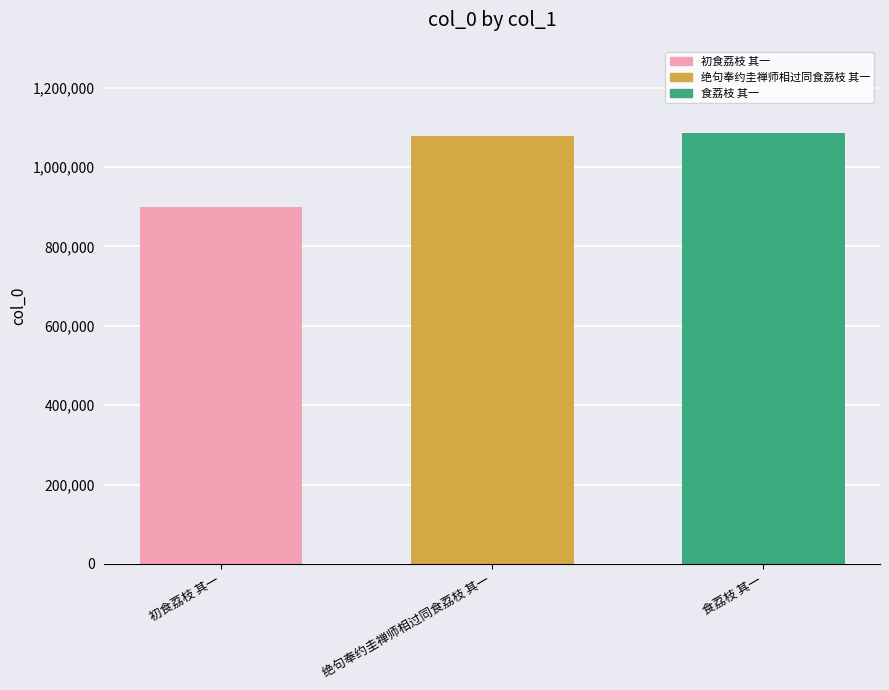

Reading left to right, list all the values displayed in this chart.

初食荔枝 其一=900189	绝句奉约圭禅师相过同食荔枝 其一=1078357	食荔枝 其一=1085905